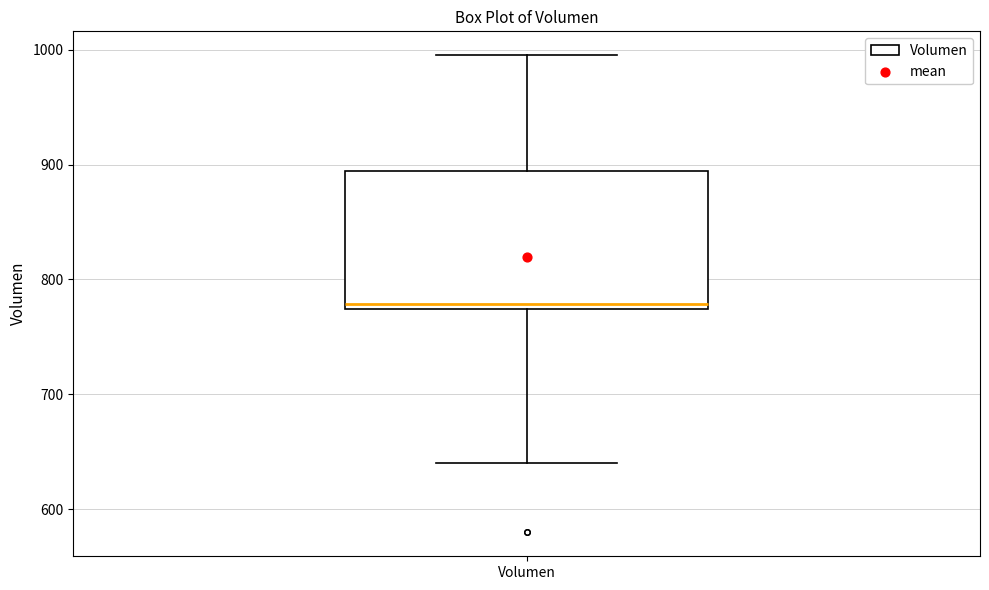

Transcribe this box plot: give where the median line is, the range the box spans, and where the two whiskers end, as read against the y-axis. The values are not printed on the chart, so give them approximately, as read against the axis.

median 780, box 770 to 890, whiskers 640 to 1000